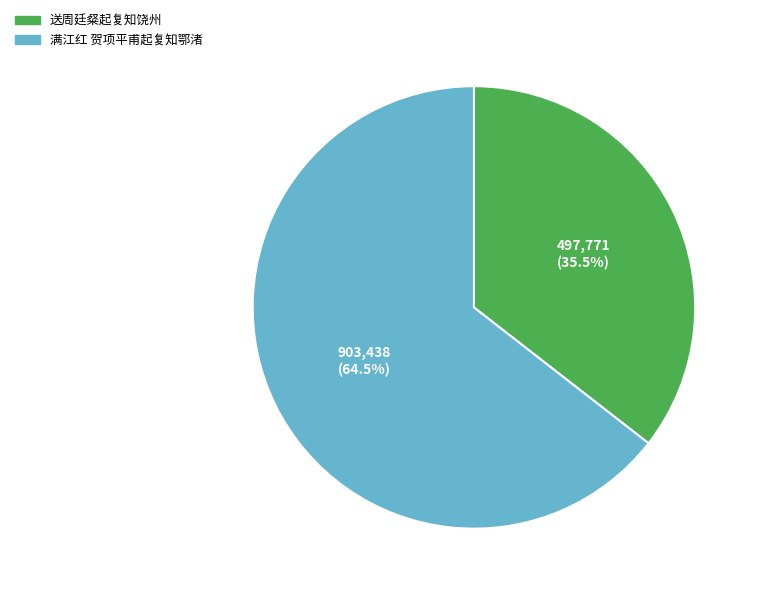

Combined, what portion of the pie is 送周廷粲起复知饶州 and 满江红 贺项平甫起复知鄂渚?

100.0%